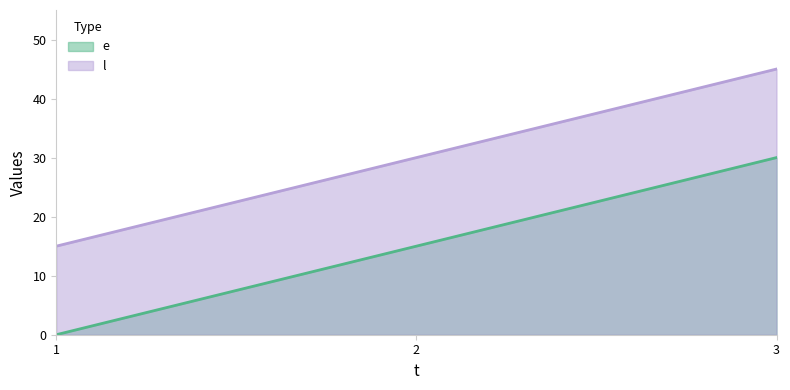

At which category is the sum across all series the highest?

3